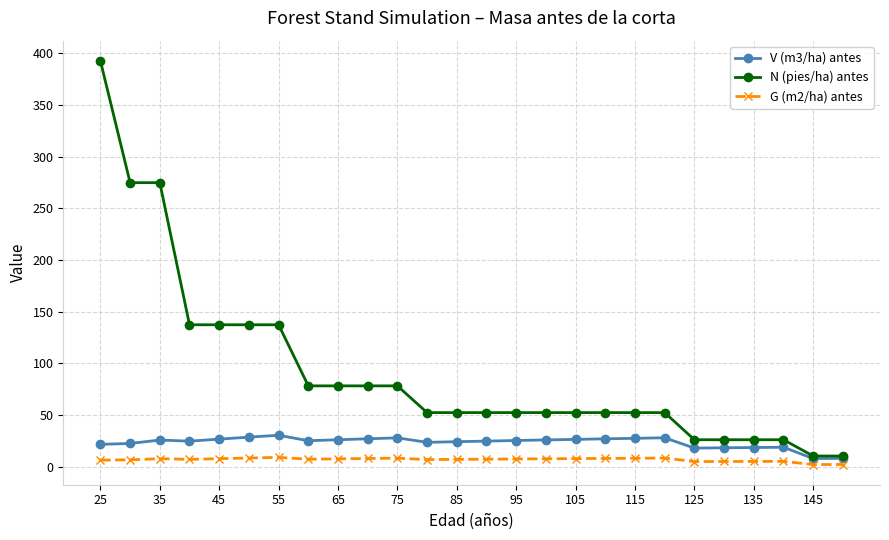

Which series has the largest total across all categories?

N (pies/ha) antes